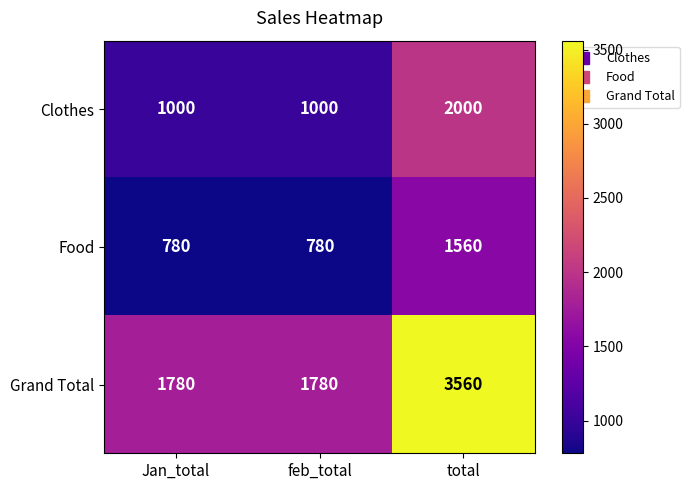

Which series has the largest total across all categories?

Grand Total